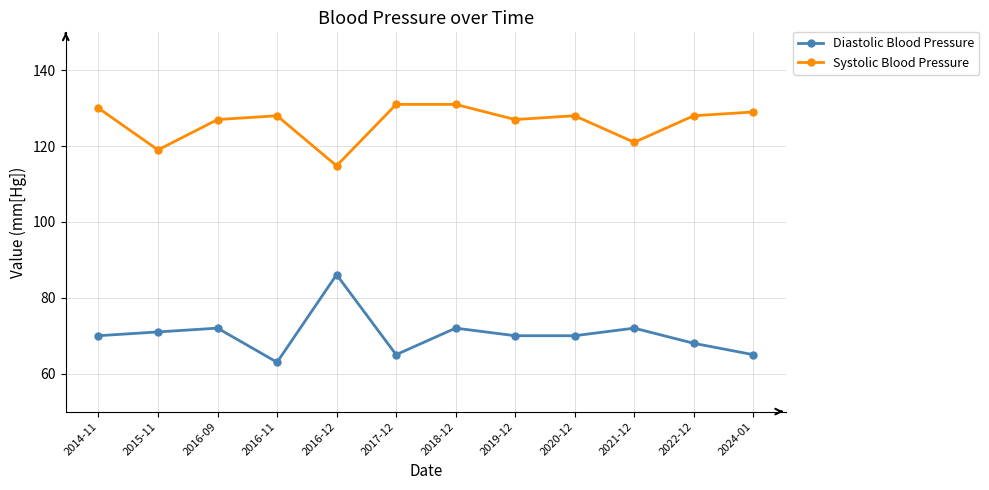

What position from the right is 2019-12?

5